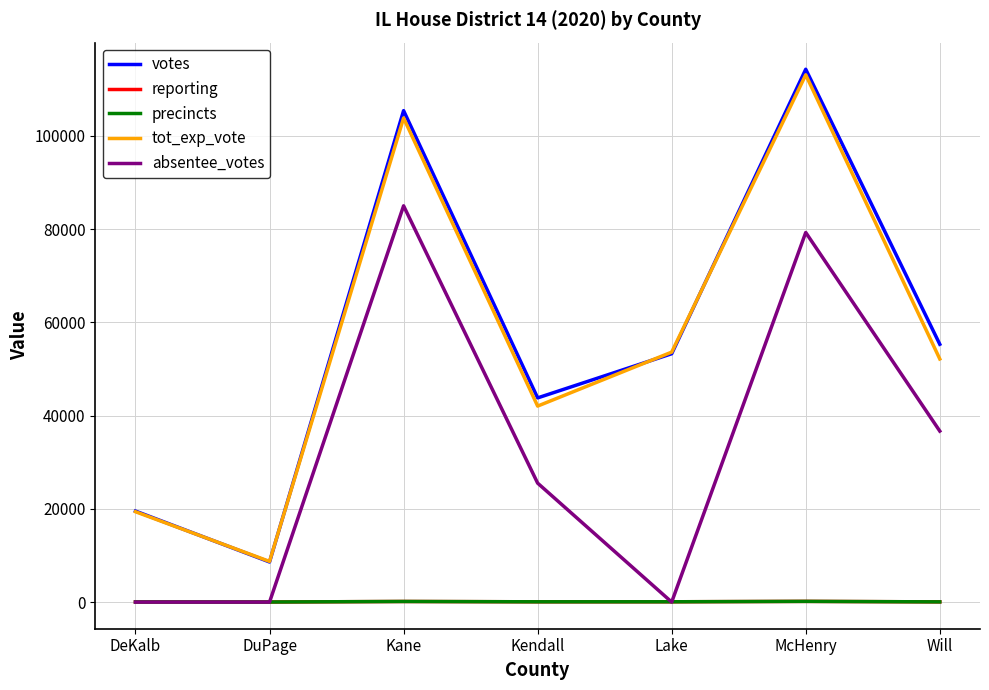

Does the chart display data point markers on the line(s)?

No